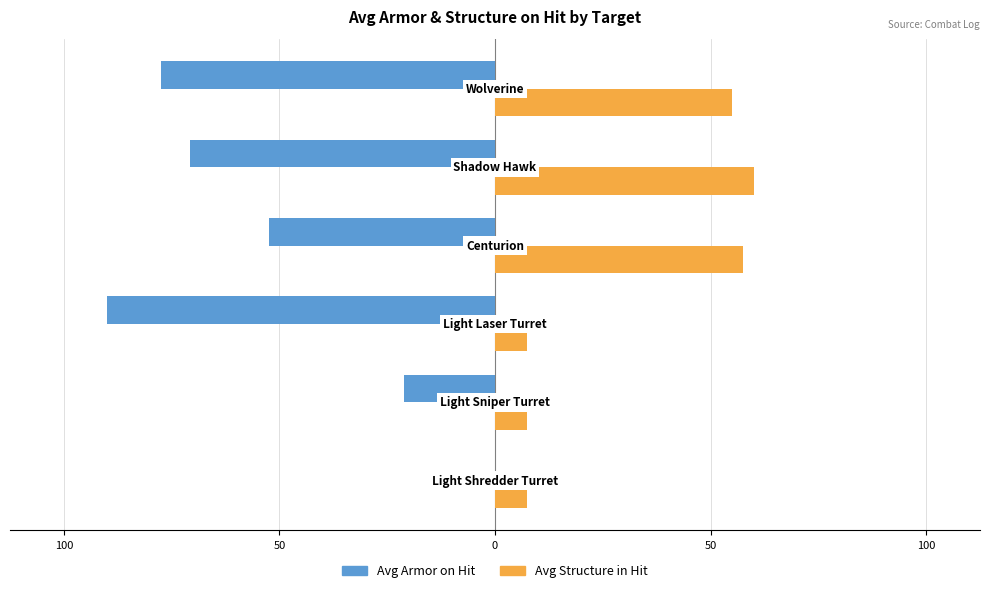

What is the sum of all Avg Armor on Hit values?

-311.7